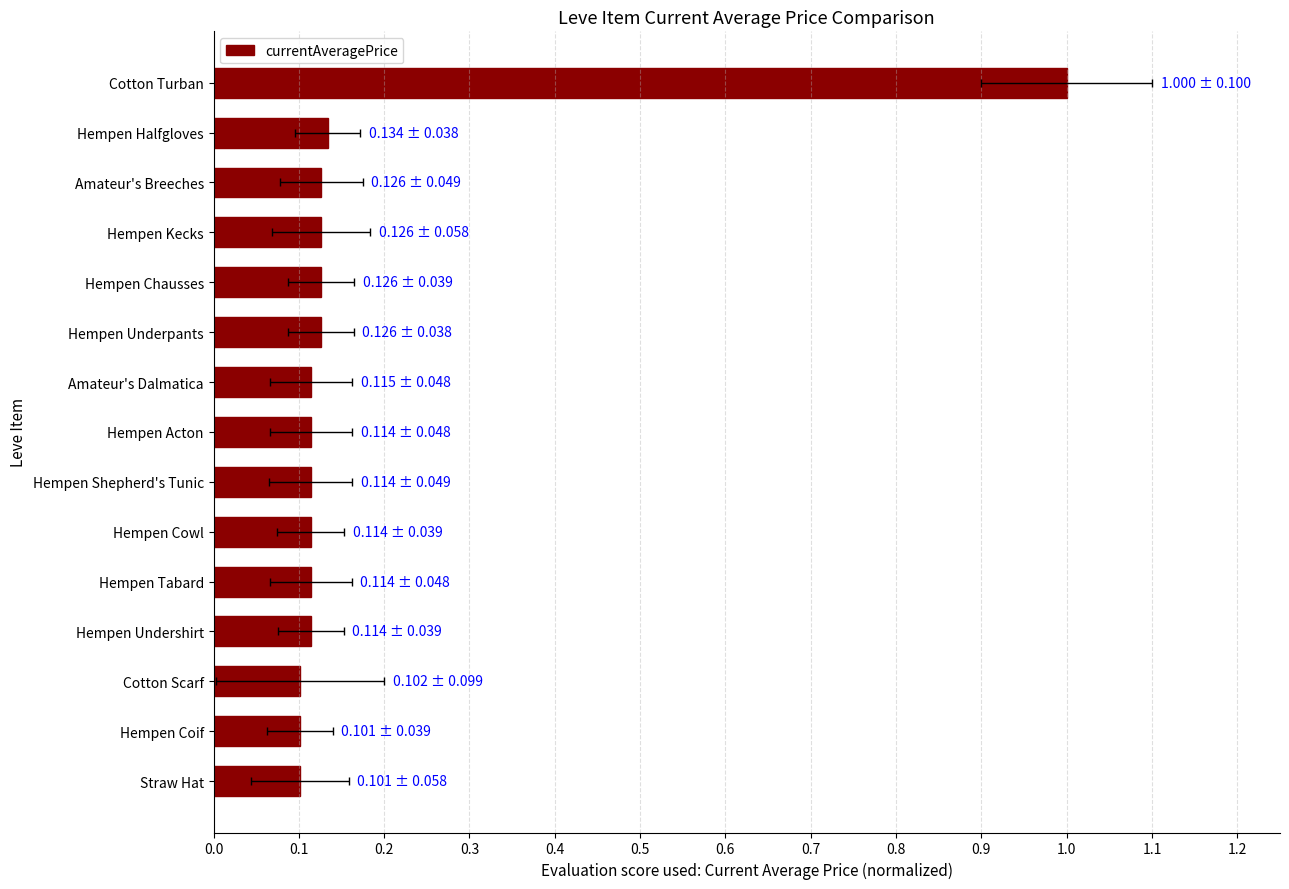

Is it true that the value at Hempen Chausses is 0.2?

False